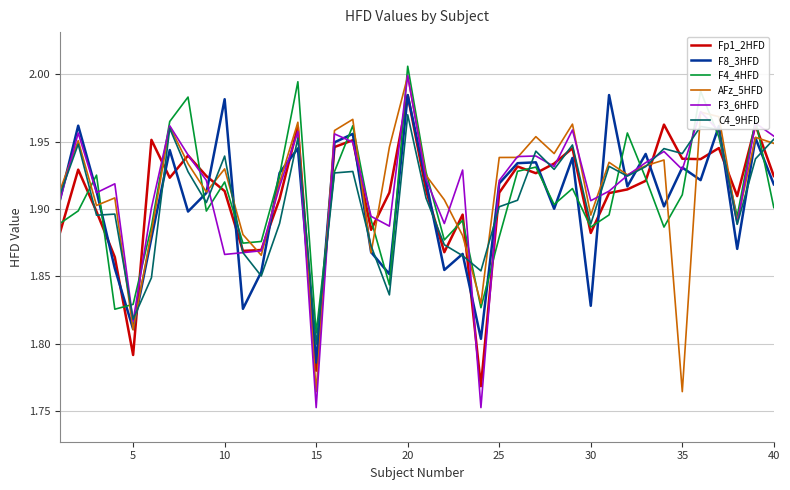

Which series has the widest spread of values?

F3_6HFD